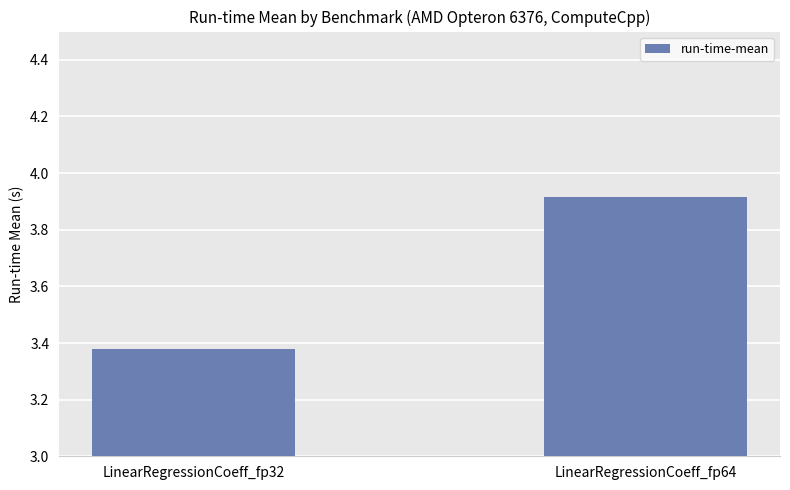

Count the number of data series in this chart.

1